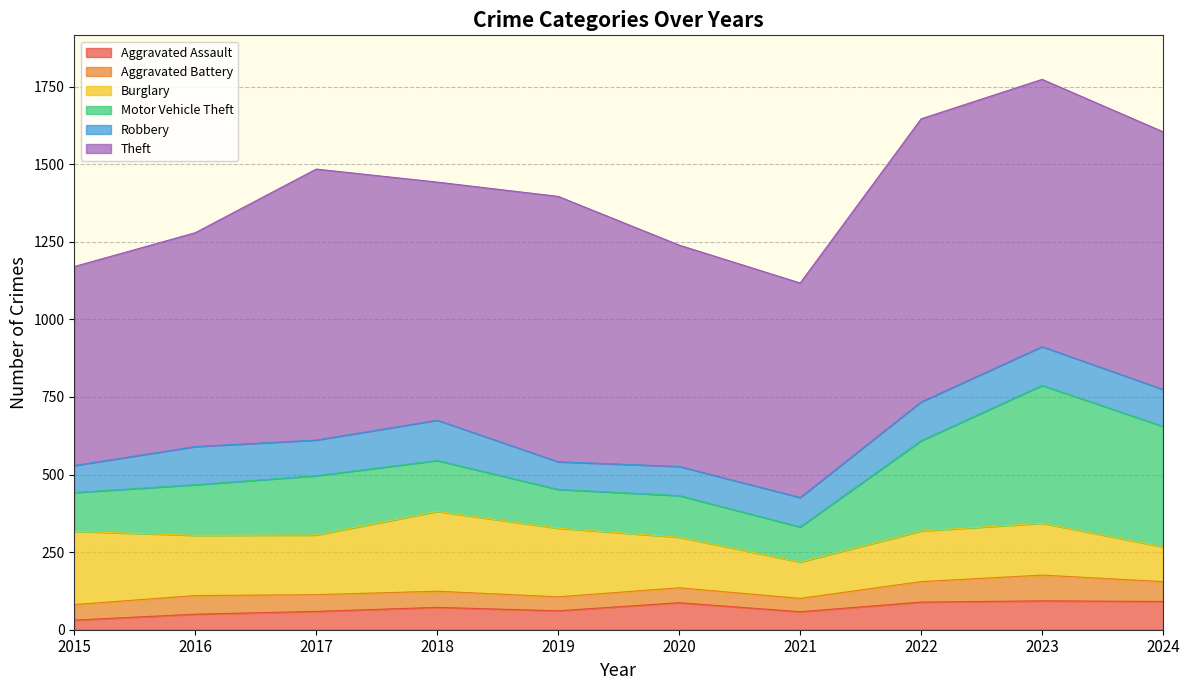

What is the greatest value displayed?

912